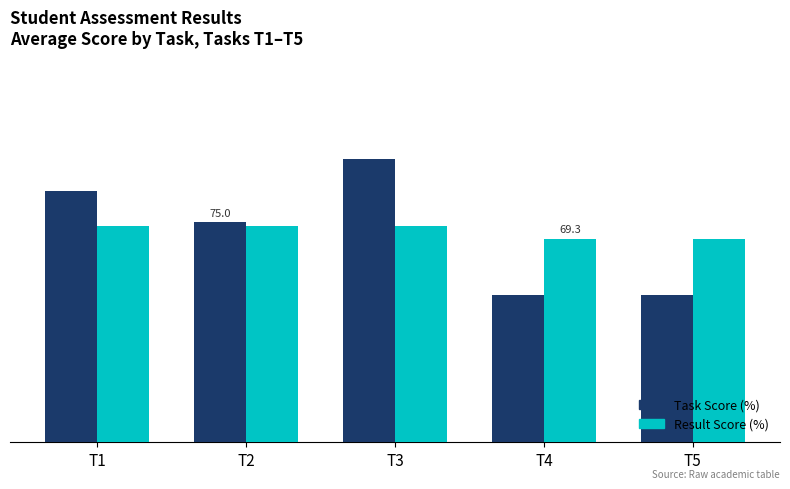

What is the sum of the Result Score (%) values at T3 and T1?

147.3